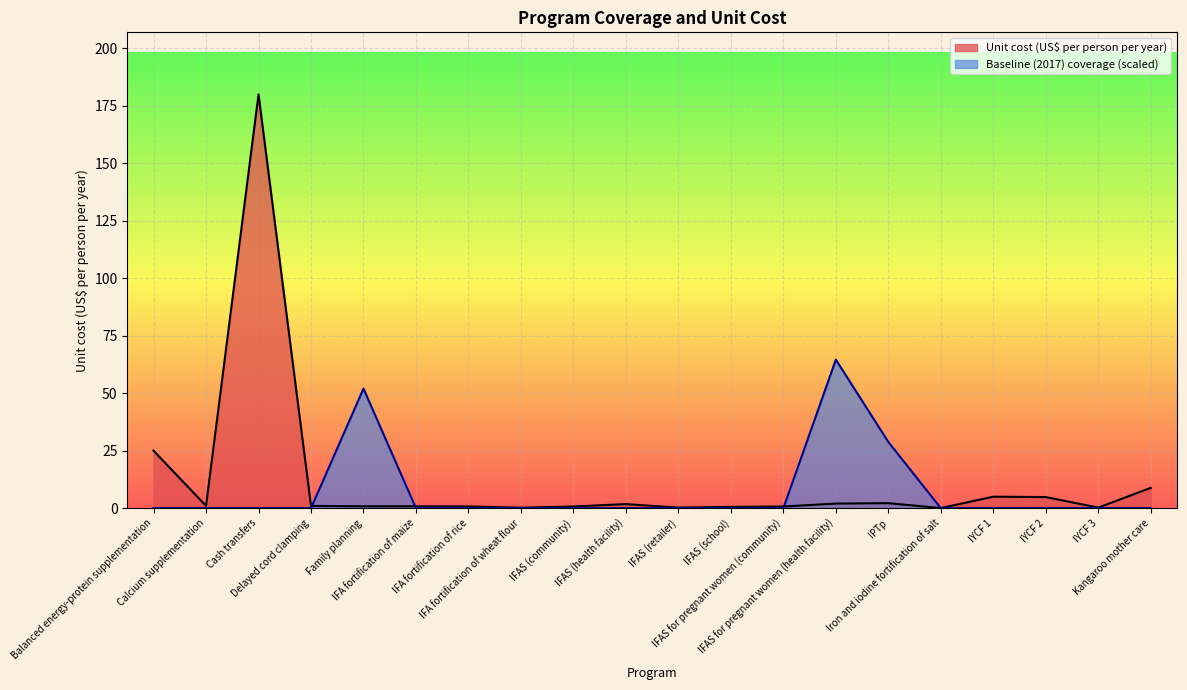

Which has a higher value, IFAS for pregnant women (community) or Iron and iodine fortification of salt?

IFAS for pregnant women (community)